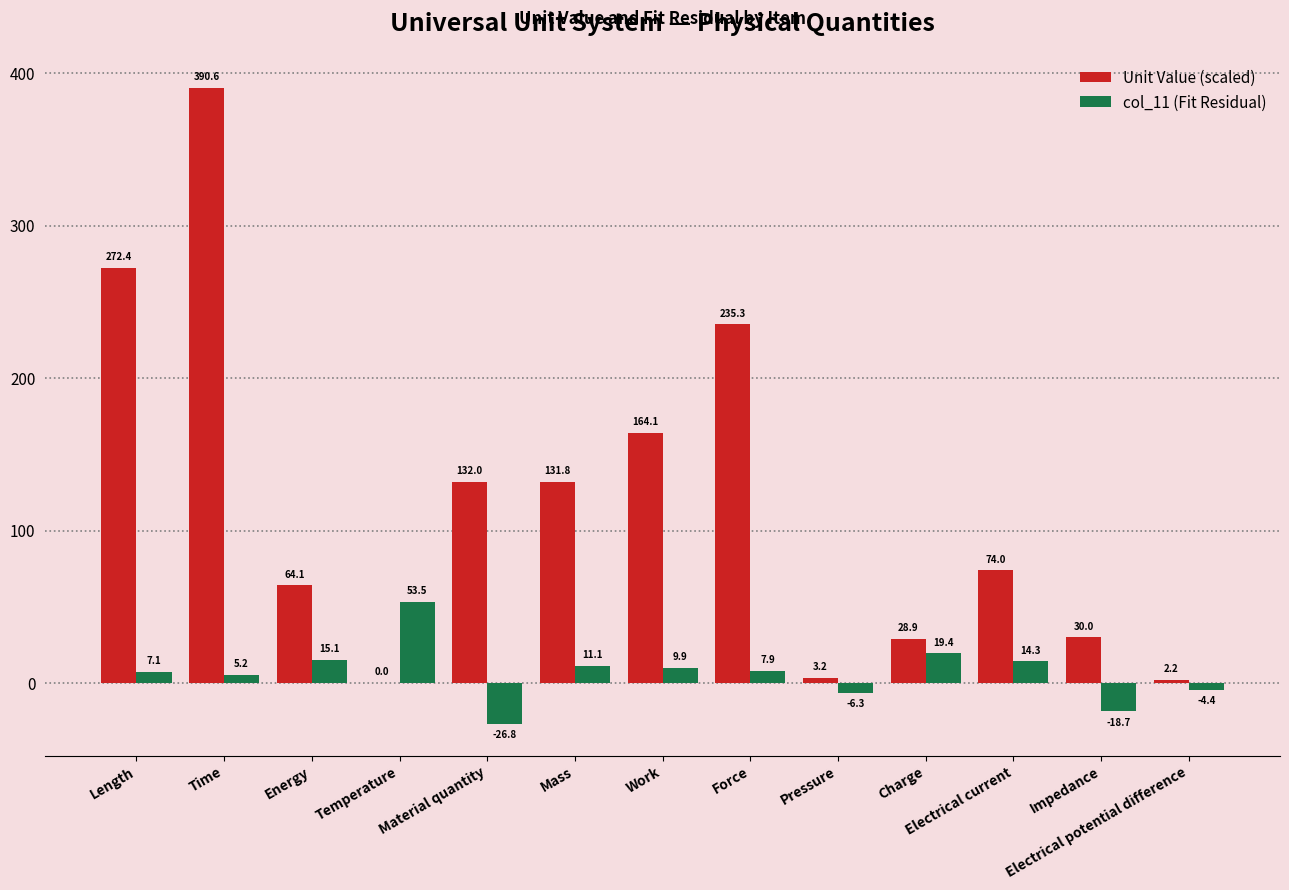

What is the approximate value of col_11 (Fit Residual) at Force?

7.9